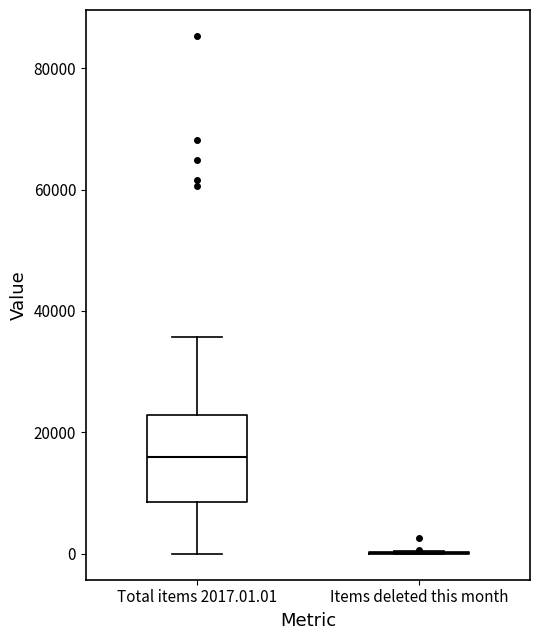

Reading left to right, read every box against the y-axis: the position of its median line, the range the box covers, and the ends of its whiskers. The values are not printed on the chart, so give them approximately, as read against the axis.

Total items 2017.01.01: median 16000, box 8000 to 22000, whiskers 0 to 36000
Items deleted this month: box collapsed to a line at 0, whiskers 0 to 0